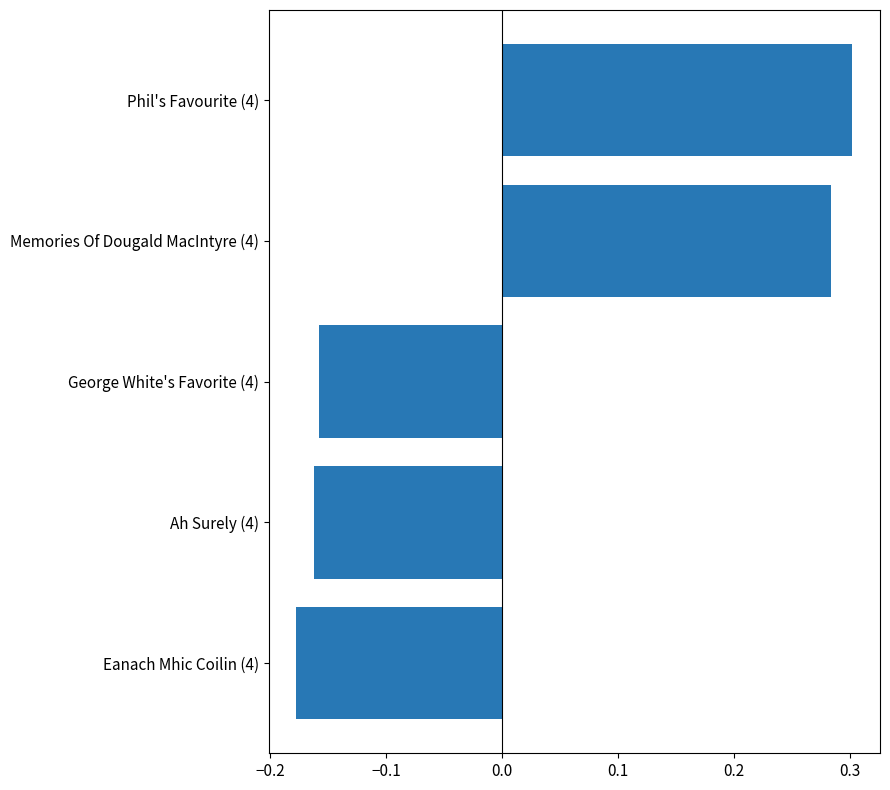

List the labels in order of value, smallest first.

Eanach Mhic Coilin (4), Ah Surely (4), George White's Favorite (4), Memories Of Dougald MacIntyre (4), Phil's Favourite (4)